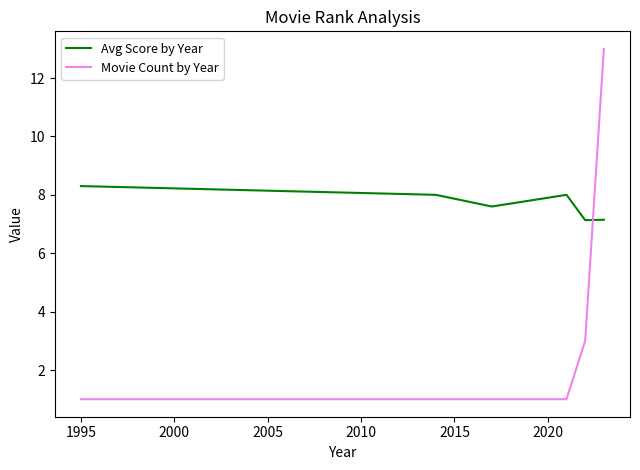

True or false: Avg Score by Year has more than 2 points higher than both neighbors.

False